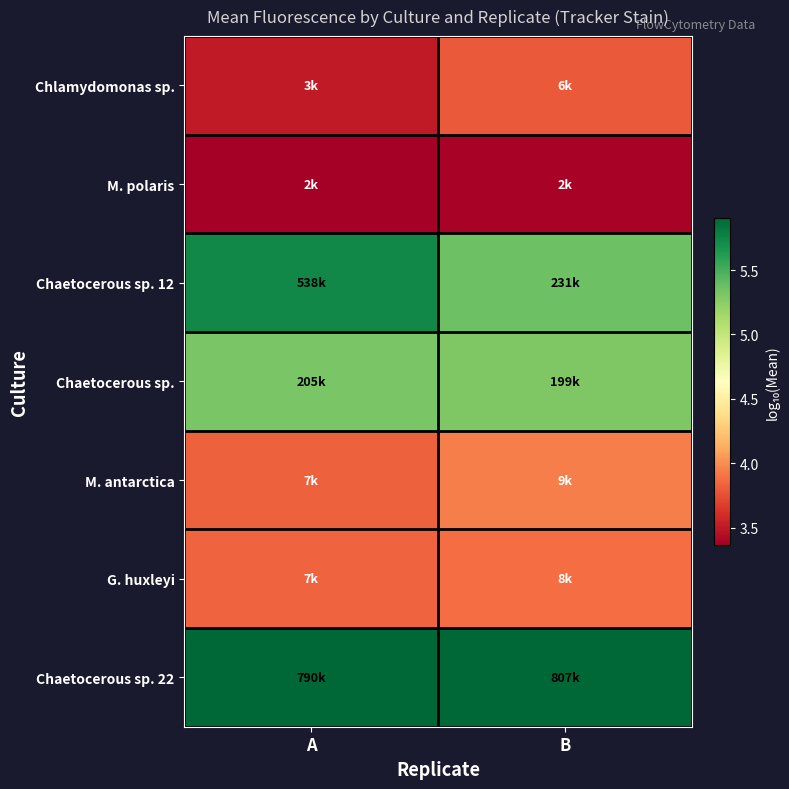

What is the maximum value shown in the chart?

5.9